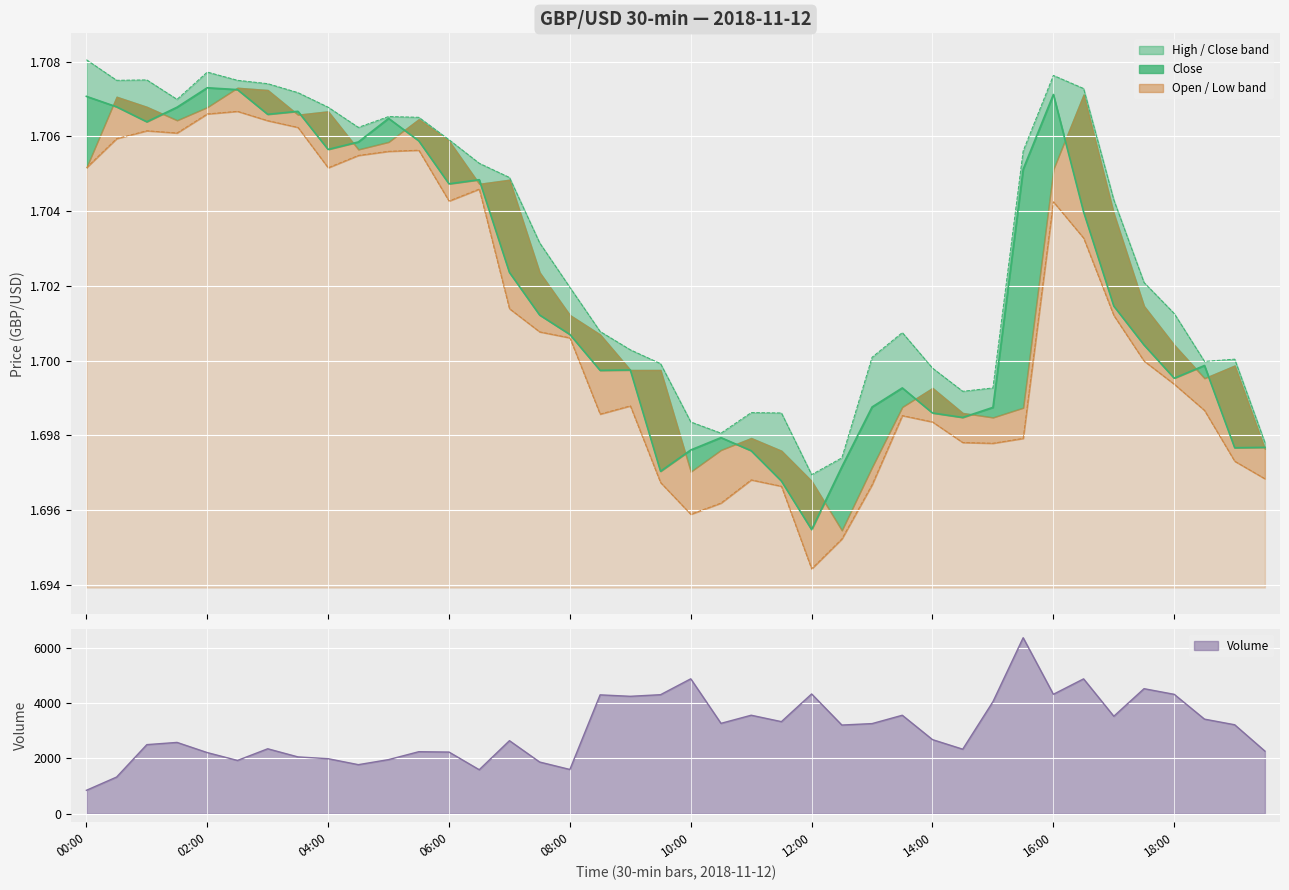

True or false: the data has more than 2 interior local peaks.

True